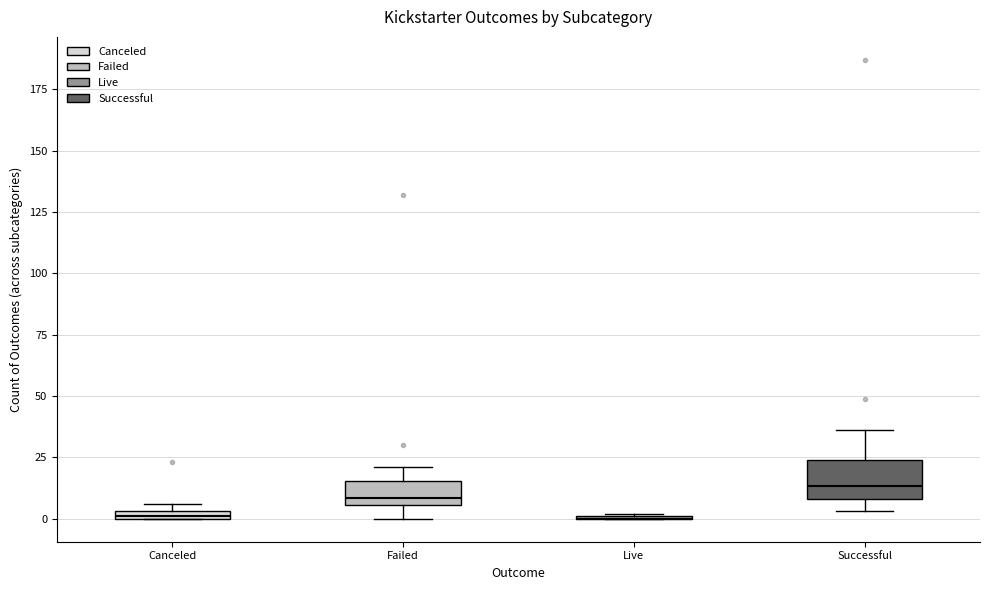

Which box is the tallest, from its lower edge to its upper edge?

Successful